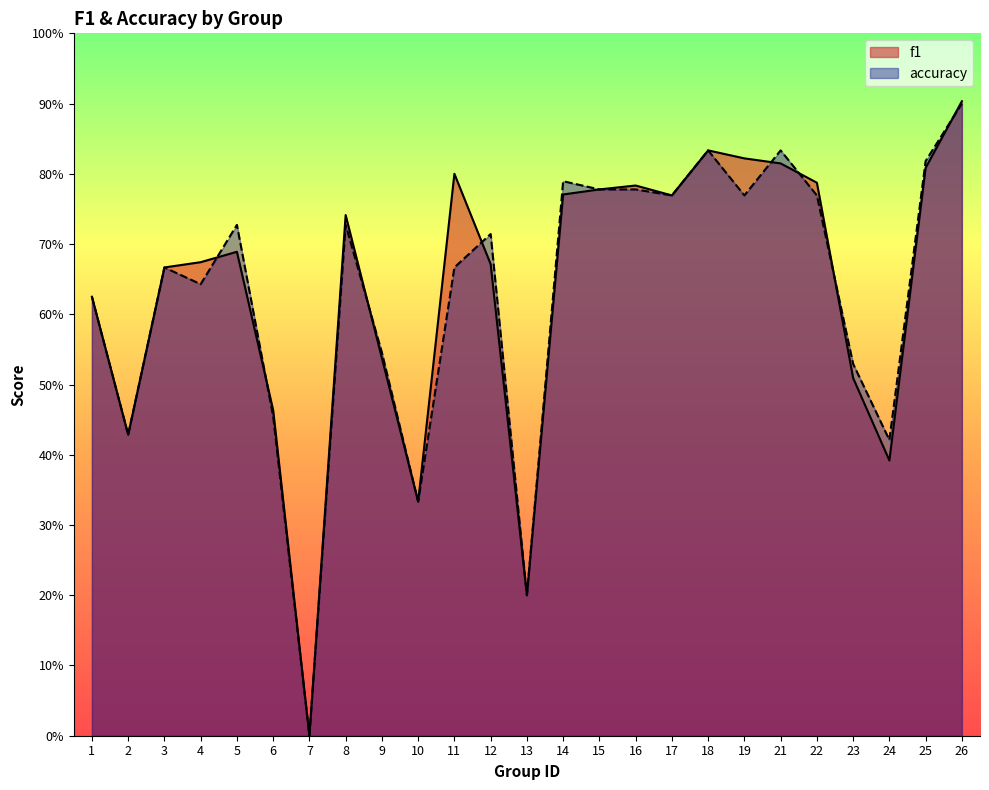

Where do accuracy and f1 first cross each other?

4 and 5